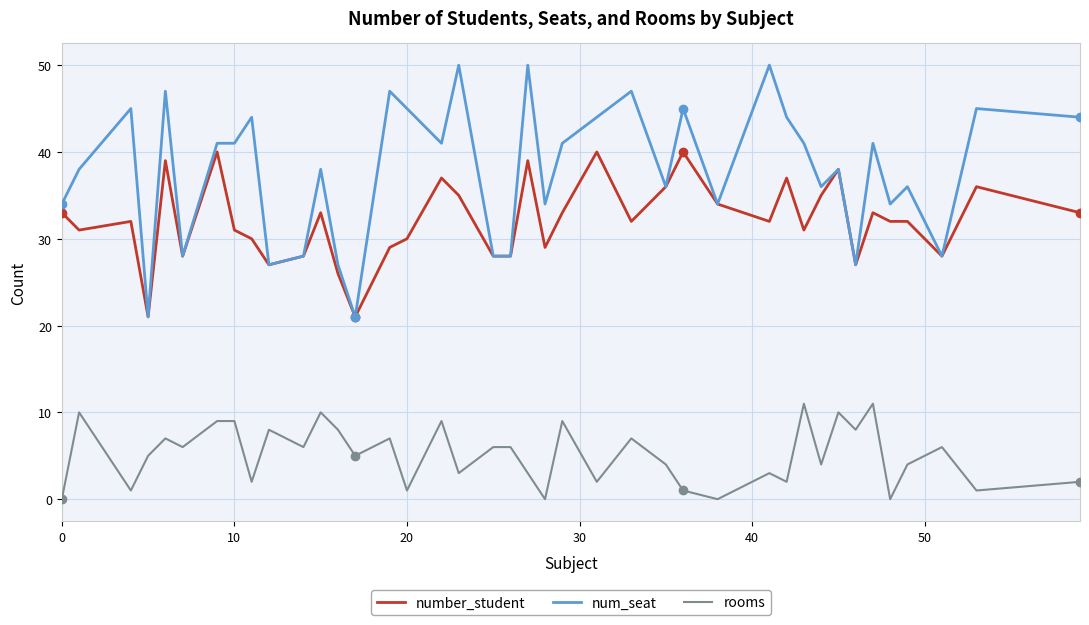

Which series has the largest total across all categories?

num_seat